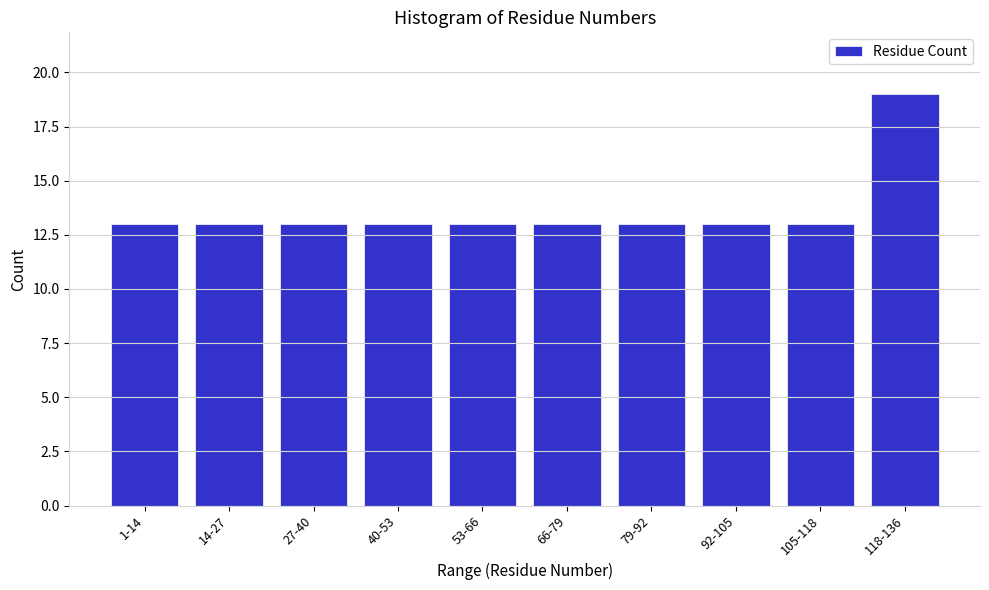

Reading right to left, transcribe all the data shown in this chart.

19	13	13	13	13	13	13	13	13	13